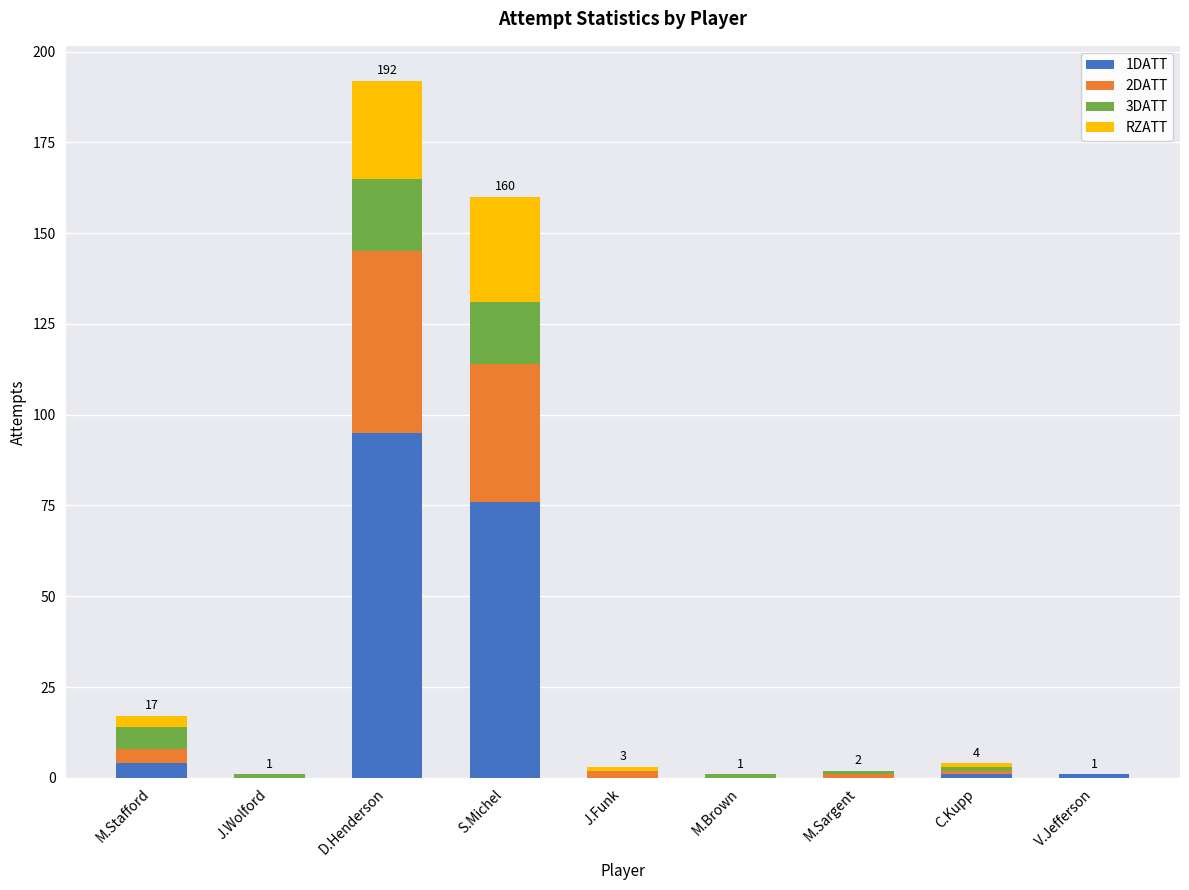

The 1DATT series shows 0 at M.Sargent. True or false?

True